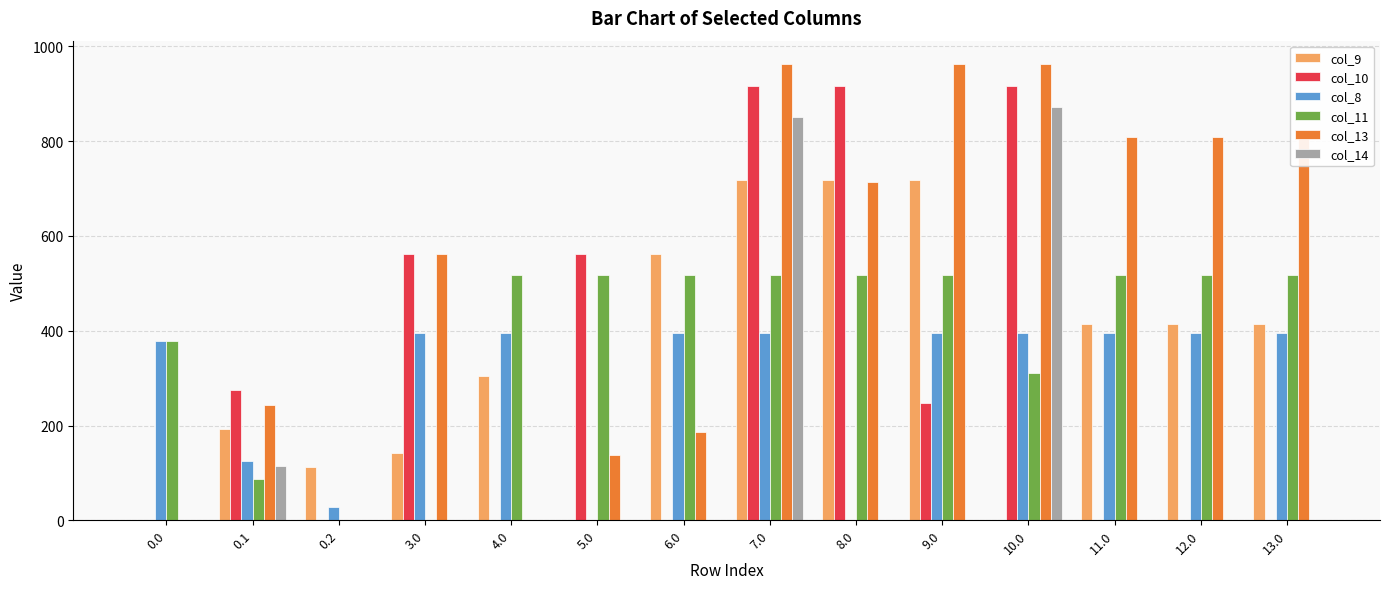

Which series has the largest total across all categories?

col_13